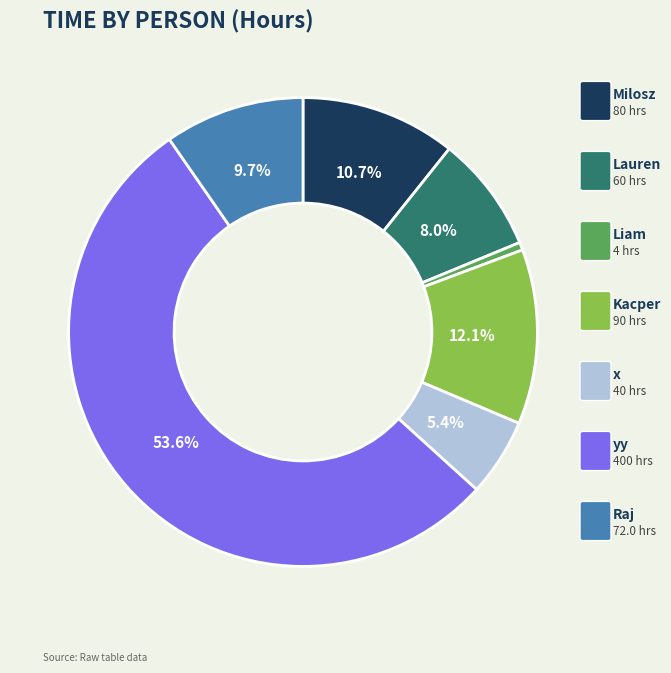

Is there a majority slice in this chart?

Yes